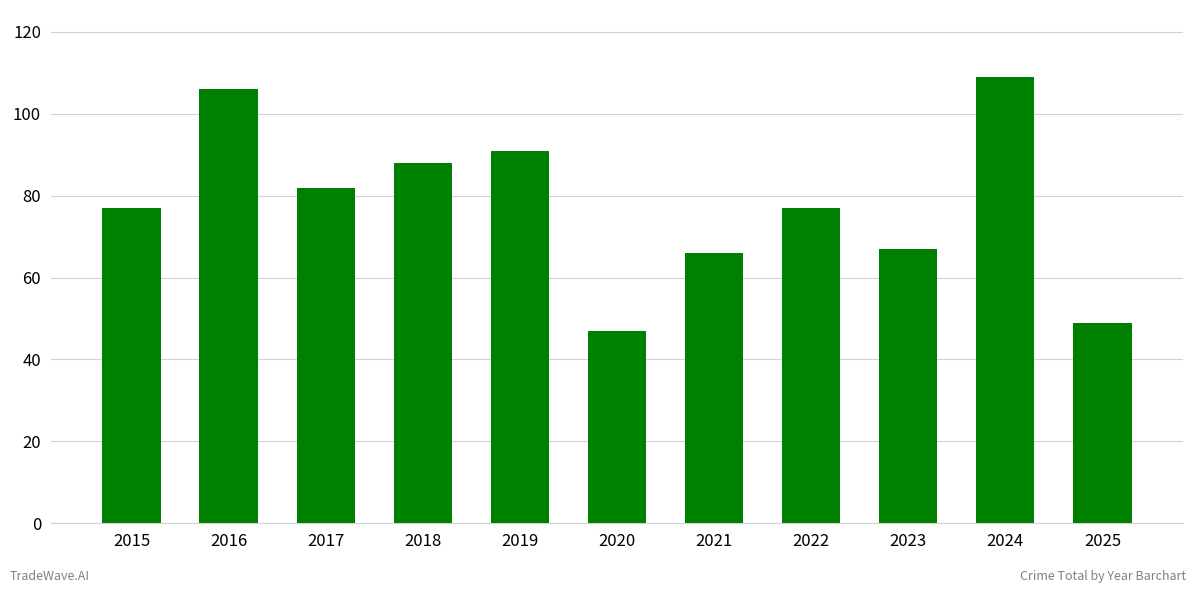

The chart shows a value of 106 at 2016. True or false?

True